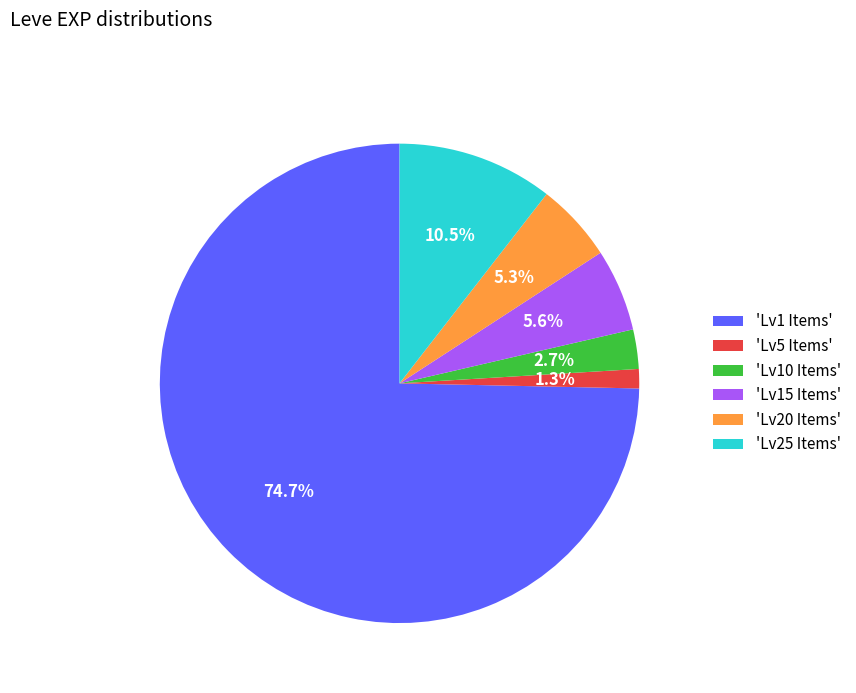

What is the largest slice in the pie chart?

'Lv1 Items'